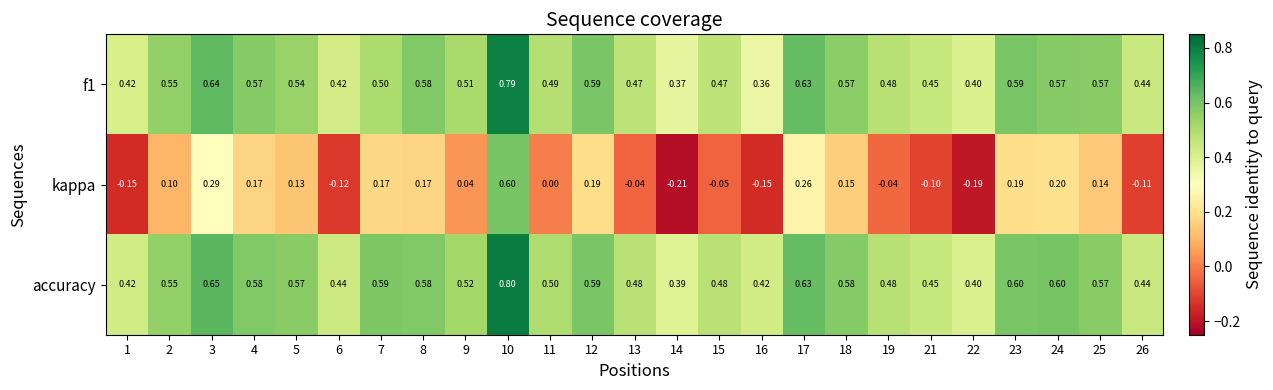

Which series has the largest range (max minus min)?

kappa